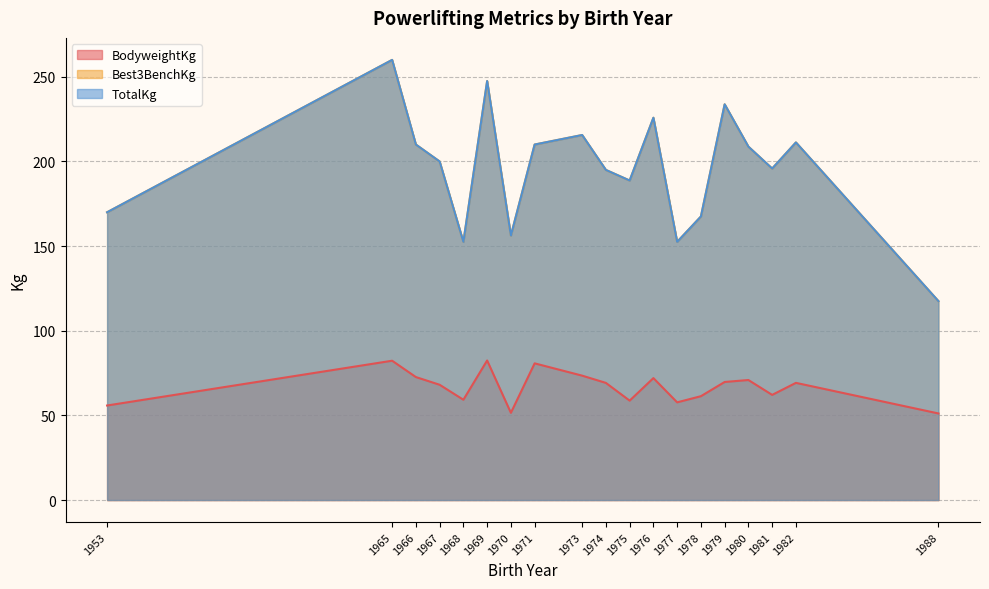

True or false: BodyweightKg and TotalKg intersect in this chart.

False